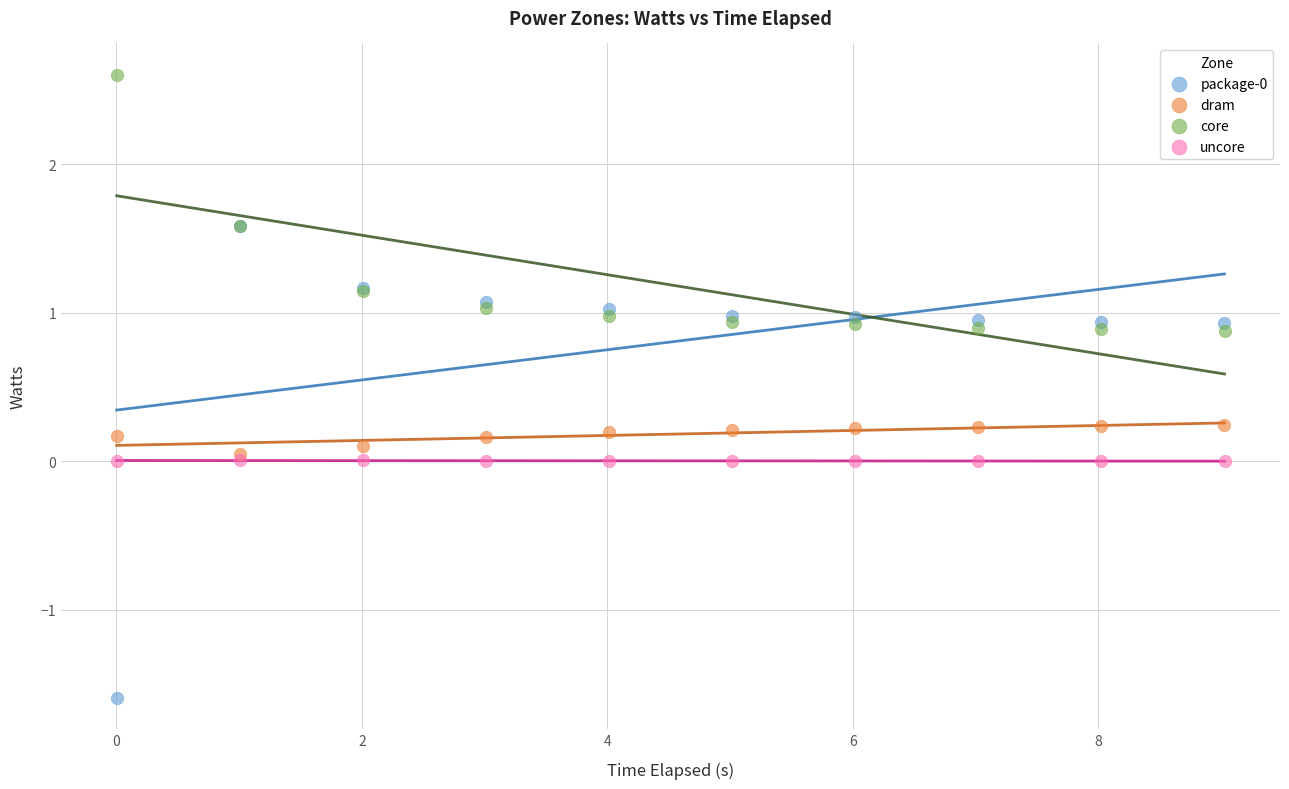

Which series contains the highest Y value?

core